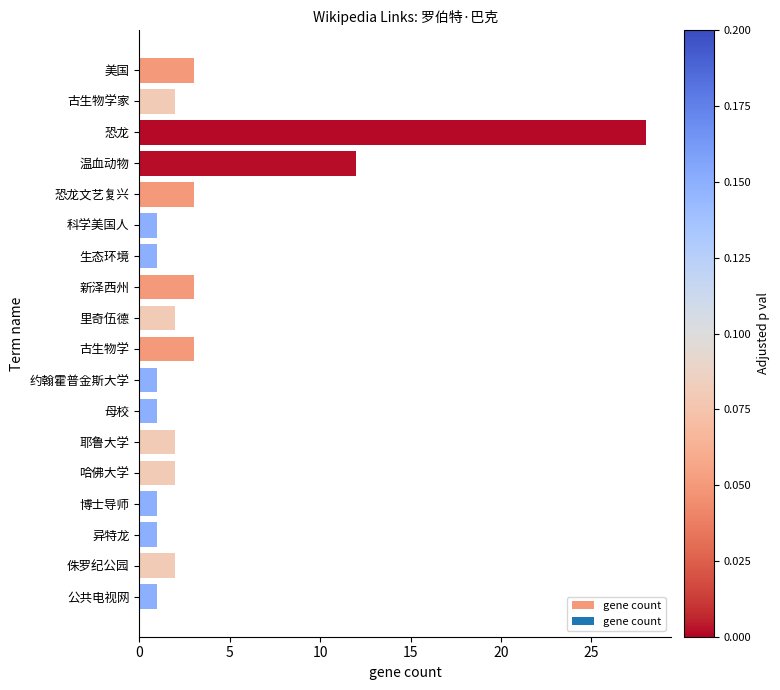

How many series are shown in this chart?

1